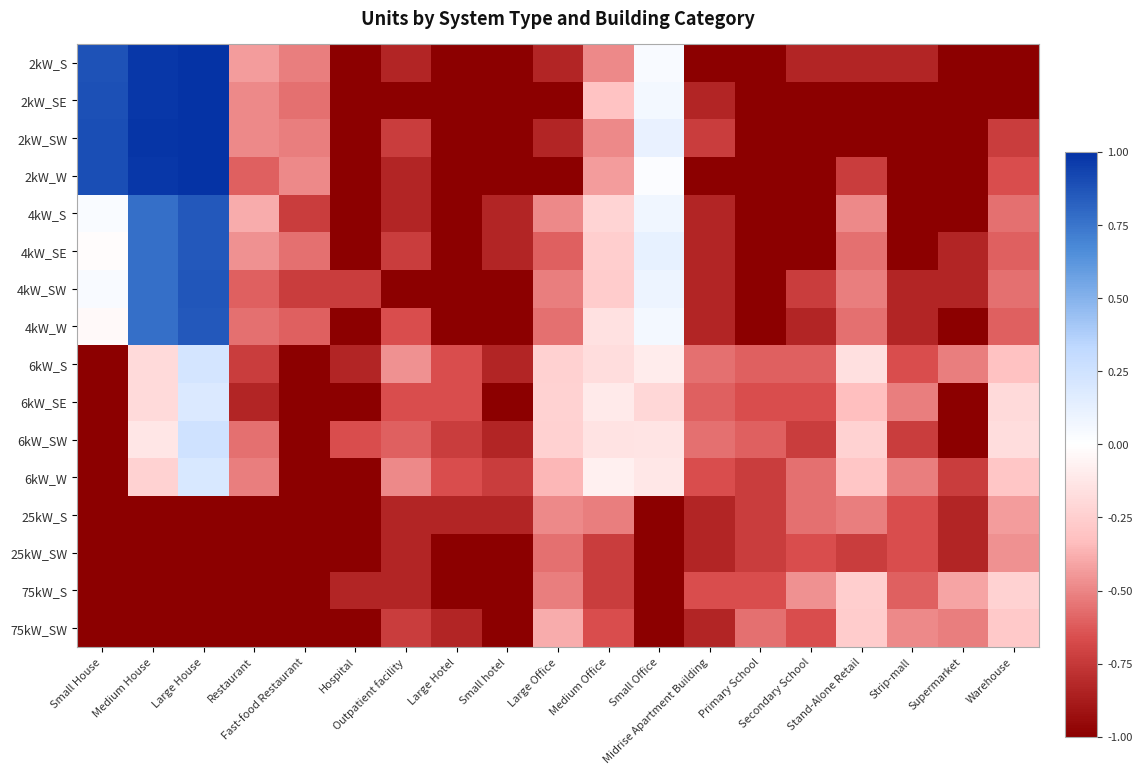

Reading left to right, list all the values displayed in this chart.

2kW_S: Small House=0.9	Medium House=1.0	Large House=1.0	Restaurant=-0.4	Fast-food Restaurant=-0.5	Hospital=-1.0	Outpatient facility=-0.8	Large Hotel=-1.0	Small hotel=-1.0	Large Office=-0.8	Medium Office=-0.5	Small Office=0.0	Midrise Apartment Building=-1.0	Primary School=-1.0	Secondary School=-0.8	Stand-Alone Retail=-0.8	Strip-mall=-0.8	Supermarket=-1.0	Warehouse=-1.0
2kW_SE: Small House=0.9	Medium House=1.0	Large House=1.0	Restaurant=-0.5	Fast-food Restaurant=-0.6	Hospital=-1.0	Outpatient facility=-1.0	Large Hotel=-1.0	Small hotel=-1.0	Large Office=-1.0	Medium Office=-0.3	Small Office=0.1	Midrise Apartment Building=-0.8	Primary School=-1.0	Secondary School=-1.0	Stand-Alone Retail=-1.0	Strip-mall=-1.0	Supermarket=-1.0	Warehouse=-1.0
2kW_SW: Small House=0.9	Medium House=1.0	Large House=1.0	Restaurant=-0.5	Fast-food Restaurant=-0.5	Hospital=-1.0	Outpatient facility=-0.7	Large Hotel=-1.0	Small hotel=-1.0	Large Office=-0.8	Medium Office=-0.5	Small Office=0.1	Midrise Apartment Building=-0.7	Primary School=-1.0	Secondary School=-1.0	Stand-Alone Retail=-1.0	Strip-mall=-1.0	Supermarket=-1.0	Warehouse=-0.7
2kW_W: Small House=0.9	Medium House=1.0	Large House=1.0	Restaurant=-0.6	Fast-food Restaurant=-0.5	Hospital=-1.0	Outpatient facility=-0.8	Large Hotel=-1.0	Small hotel=-1.0	Large Office=-1.0	Medium Office=-0.4	Small Office=0.0	Midrise Apartment Building=-1.0	Primary School=-1.0	Secondary School=-1.0	Stand-Alone Retail=-0.7	Strip-mall=-1.0	Supermarket=-1.0	Warehouse=-0.7
4kW_S: Small House=0.0	Medium House=0.8	Large House=0.9	Restaurant=-0.4	Fast-food Restaurant=-0.7	Hospital=-1.0	Outpatient facility=-0.8	Large Hotel=-1.0	Small hotel=-0.8	Large Office=-0.5	Medium Office=-0.2	Small Office=0.1	Midrise Apartment Building=-0.8	Primary School=-1.0	Secondary School=-1.0	Stand-Alone Retail=-0.5	Strip-mall=-1.0	Supermarket=-1.0	Warehouse=-0.6
4kW_SE: Small House=-0.0	Medium House=0.8	Large House=0.9	Restaurant=-0.5	Fast-food Restaurant=-0.6	Hospital=-1.0	Outpatient facility=-0.7	Large Hotel=-1.0	Small hotel=-0.8	Large Office=-0.6	Medium Office=-0.3	Small Office=0.1	Midrise Apartment Building=-0.8	Primary School=-1.0	Secondary School=-1.0	Stand-Alone Retail=-0.6	Strip-mall=-1.0	Supermarket=-0.8	Warehouse=-0.6
4kW_SW: Small House=0.0	Medium House=0.8	Large House=0.9	Restaurant=-0.6	Fast-food Restaurant=-0.7	Hospital=-0.7	Outpatient facility=-1.0	Large Hotel=-1.0	Small hotel=-1.0	Large Office=-0.5	Medium Office=-0.3	Small Office=0.1	Midrise Apartment Building=-0.8	Primary School=-1.0	Secondary School=-0.7	Stand-Alone Retail=-0.5	Strip-mall=-0.8	Supermarket=-0.8	Warehouse=-0.6
4kW_W: Small House=-0.0	Medium House=0.8	Large House=0.9	Restaurant=-0.6	Fast-food Restaurant=-0.6	Hospital=-1.0	Outpatient facility=-0.7	Large Hotel=-1.0	Small hotel=-1.0	Large Office=-0.6	Medium Office=-0.2	Small Office=0.1	Midrise Apartment Building=-0.8	Primary School=-1.0	Secondary School=-0.8	Stand-Alone Retail=-0.6	Strip-mall=-0.8	Supermarket=-1.0	Warehouse=-0.6
6kW_S: Small House=-1.0	Medium House=-0.2	Large House=0.2	Restaurant=-0.7	Fast-food Restaurant=-1.0	Hospital=-0.8	Outpatient facility=-0.5	Large Hotel=-0.7	Small hotel=-0.8	Large Office=-0.2	Medium Office=-0.2	Small Office=-0.1	Midrise Apartment Building=-0.6	Primary School=-0.6	Secondary School=-0.6	Stand-Alone Retail=-0.2	Strip-mall=-0.7	Supermarket=-0.5	Warehouse=-0.3
6kW_SE: Small House=-1.0	Medium House=-0.2	Large House=0.2	Restaurant=-0.8	Fast-food Restaurant=-1.0	Hospital=-1.0	Outpatient facility=-0.7	Large Hotel=-0.7	Small hotel=-1.0	Large Office=-0.2	Medium Office=-0.1	Small Office=-0.2	Midrise Apartment Building=-0.6	Primary School=-0.7	Secondary School=-0.7	Stand-Alone Retail=-0.3	Strip-mall=-0.5	Supermarket=-1.0	Warehouse=-0.2
6kW_SW: Small House=-1.0	Medium House=-0.1	Large House=0.2	Restaurant=-0.6	Fast-food Restaurant=-1.0	Hospital=-0.7	Outpatient facility=-0.6	Large Hotel=-0.7	Small hotel=-0.8	Large Office=-0.2	Medium Office=-0.1	Small Office=-0.1	Midrise Apartment Building=-0.6	Primary School=-0.6	Secondary School=-0.7	Stand-Alone Retail=-0.2	Strip-mall=-0.7	Supermarket=-1.0	Warehouse=-0.2
6kW_W: Small House=-1.0	Medium House=-0.2	Large House=0.2	Restaurant=-0.5	Fast-food Restaurant=-1.0	Hospital=-1.0	Outpatient facility=-0.5	Large Hotel=-0.7	Small hotel=-0.7	Large Office=-0.4	Medium Office=-0.1	Small Office=-0.1	Midrise Apartment Building=-0.7	Primary School=-0.7	Secondary School=-0.6	Stand-Alone Retail=-0.3	Strip-mall=-0.5	Supermarket=-0.7	Warehouse=-0.3
25kW_S: Small House=-1.0	Medium House=-1.0	Large House=-1.0	Restaurant=-1.0	Fast-food Restaurant=-1.0	Hospital=-1.0	Outpatient facility=-0.8	Large Hotel=-0.8	Small hotel=-0.8	Large Office=-0.5	Medium Office=-0.5	Small Office=-1.0	Midrise Apartment Building=-0.8	Primary School=-0.7	Secondary School=-0.6	Stand-Alone Retail=-0.5	Strip-mall=-0.7	Supermarket=-0.8	Warehouse=-0.4
25kW_SW: Small House=-1.0	Medium House=-1.0	Large House=-1.0	Restaurant=-1.0	Fast-food Restaurant=-1.0	Hospital=-1.0	Outpatient facility=-0.8	Large Hotel=-1.0	Small hotel=-1.0	Large Office=-0.6	Medium Office=-0.7	Small Office=-1.0	Midrise Apartment Building=-0.8	Primary School=-0.7	Secondary School=-0.7	Stand-Alone Retail=-0.7	Strip-mall=-0.7	Supermarket=-0.8	Warehouse=-0.5
75kW_S: Small House=-1.0	Medium House=-1.0	Large House=-1.0	Restaurant=-1.0	Fast-food Restaurant=-1.0	Hospital=-0.8	Outpatient facility=-0.8	Large Hotel=-1.0	Small hotel=-1.0	Large Office=-0.5	Medium Office=-0.7	Small Office=-1.0	Midrise Apartment Building=-0.7	Primary School=-0.7	Secondary School=-0.5	Stand-Alone Retail=-0.3	Strip-mall=-0.6	Supermarket=-0.4	Warehouse=-0.2
75kW_SW: Small House=-1.0	Medium House=-1.0	Large House=-1.0	Restaurant=-1.0	Fast-food Restaurant=-1.0	Hospital=-1.0	Outpatient facility=-0.7	Large Hotel=-0.8	Small hotel=-1.0	Large Office=-0.4	Medium Office=-0.7	Small Office=-1.0	Midrise Apartment Building=-0.8	Primary School=-0.6	Secondary School=-0.7	Stand-Alone Retail=-0.3	Strip-mall=-0.5	Supermarket=-0.5	Warehouse=-0.3